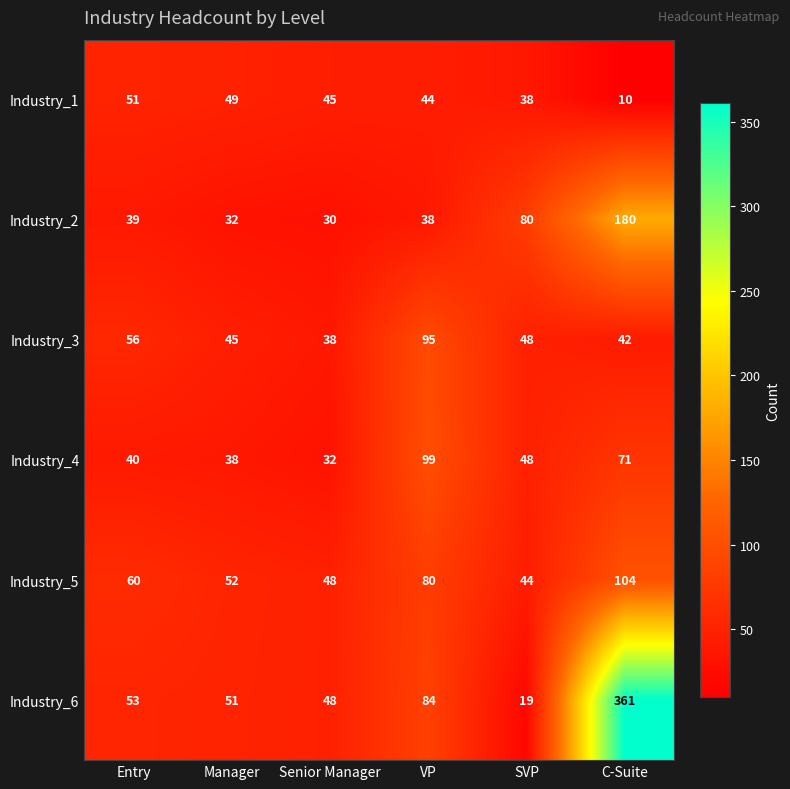

Between SVP and C-Suite, which series saw the biggest shift?

Industry_6